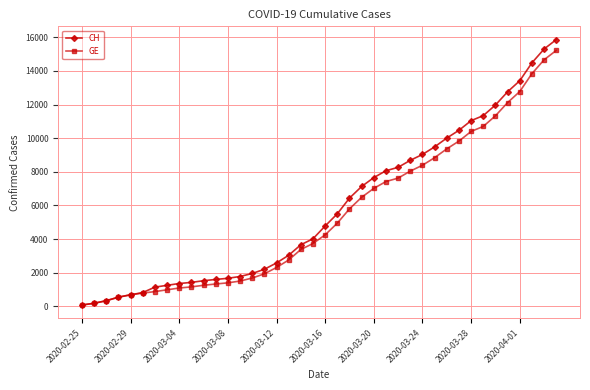

What is the highest value of the CH series?

15861